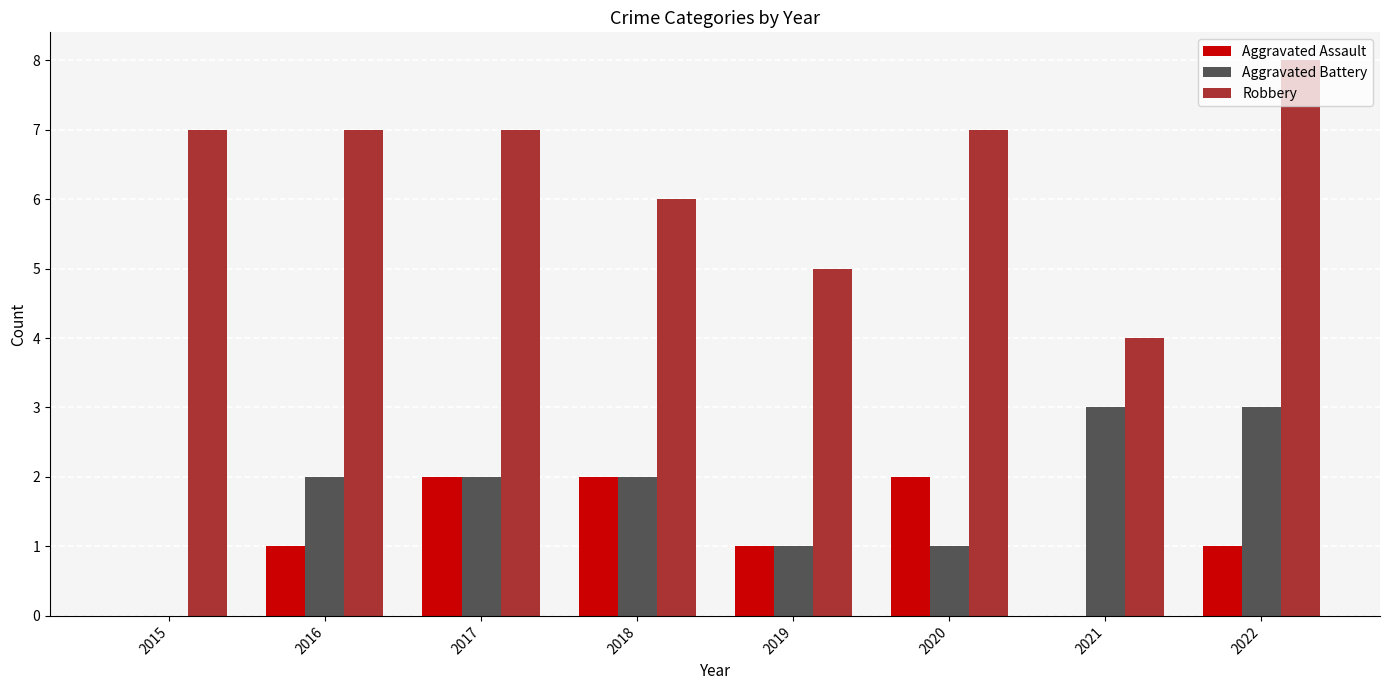

True or false: Aggravated Battery has a value of 2 at 2017.

True